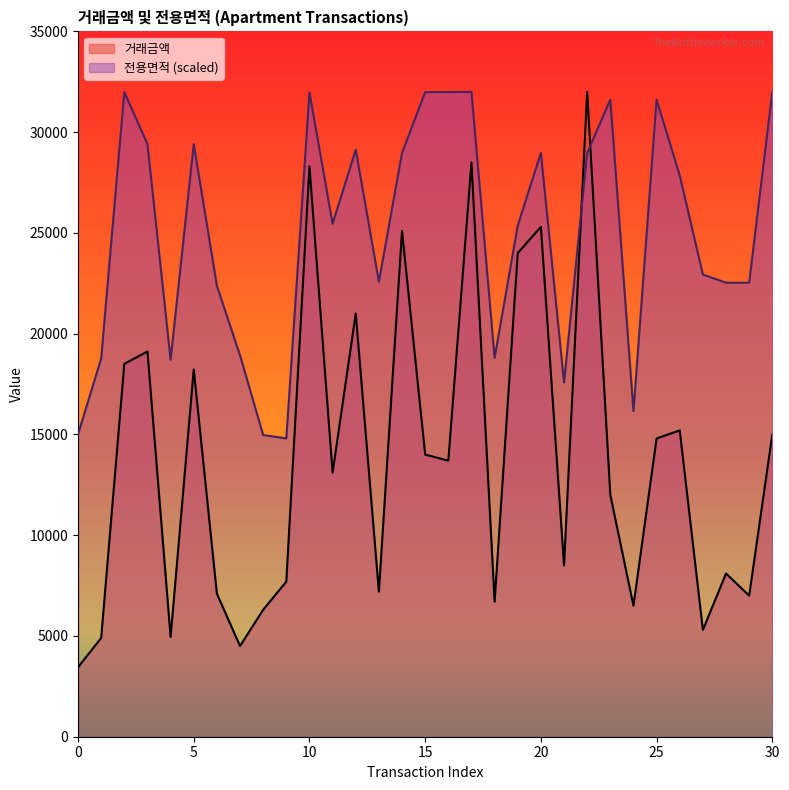

Reading left to right, list all the values displayed in this chart.

거래금액: 0=3450.0	1=4900.0	2=18500.0	3=19117.0	4=4950.0	5=18221.0	6=7100.0	7=4500.0	8=6300.0	9=7700.0	10=28300.0	11=13100.0	12=21000.0	13=7200.0	14=25100.0	15=14000.0	16=13700.0	17=28500.0	18=6700.0	19=24000.0	20=25300.0	21=8500.0	22=32000.0	23=12000.0	24=6500.0	25=14800.0	26=15200.0	27=5300.0	28=8100.0	29=7000.0	30=15000.0
전용면적: 0=15006.8	1=18769.3	2=31989.0	3=29403.4	4=18710.9	5=29403.4	6=22375.5	7=18925.6	8=14971.0	9=14801.5	10=31966.3	11=25456.3	12=29127.4	13=22578.9	14=28967.7	15=31986.3	16=31986.3	17=32000.0	18=18801.3	19=25361.4	20=28967.7	21=17581.0	22=28967.7	23=31613.4	24=16157.4	25=31613.4	26=27847.9	27=22932.9	28=22529.9	29=22529.9	30=31998.3